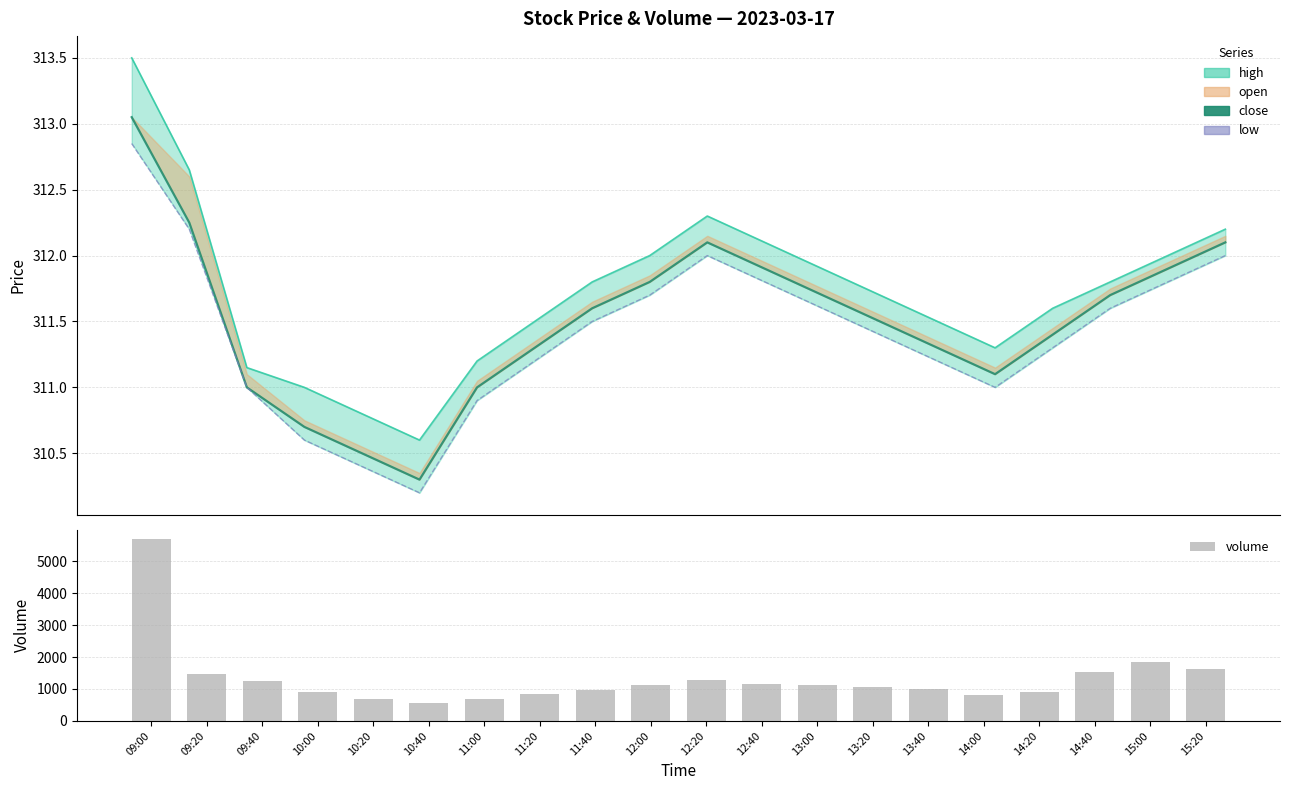

Which series has the largest total across all categories?

volume